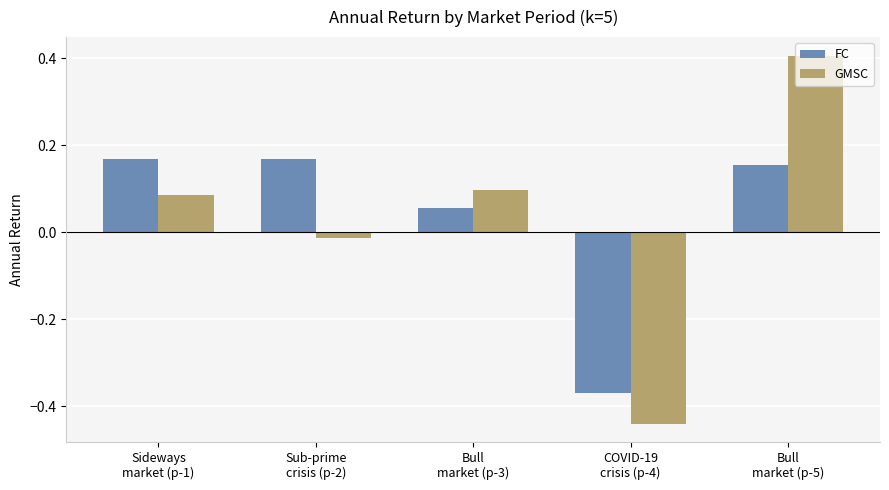

At how many categories does at least one series exceed 0?

4